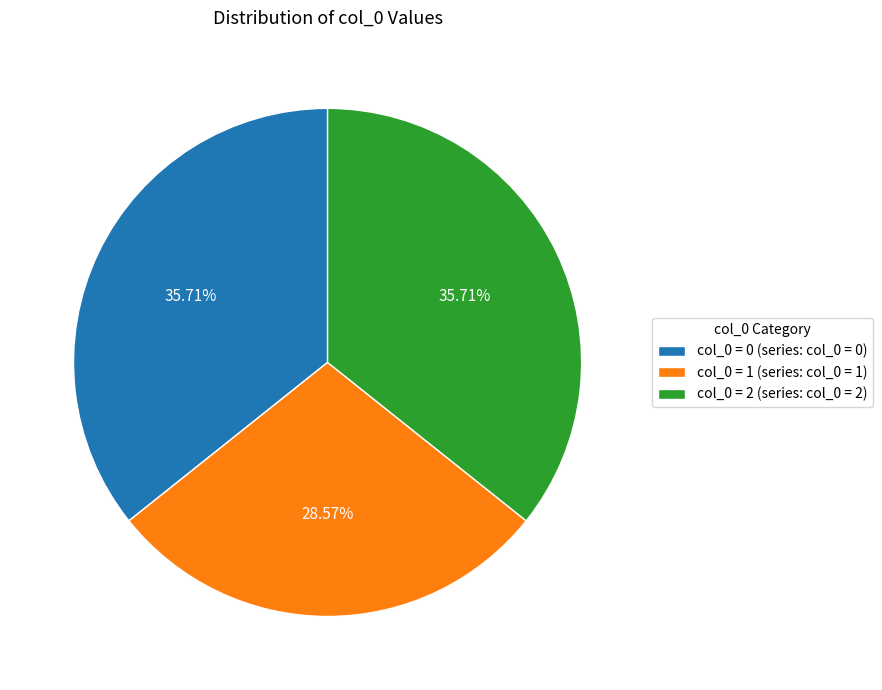

Do col_0 = 1 (series: col_0 = 1) and col_0 = 0 (series: col_0 = 0) together represent more than half of the pie?

Yes